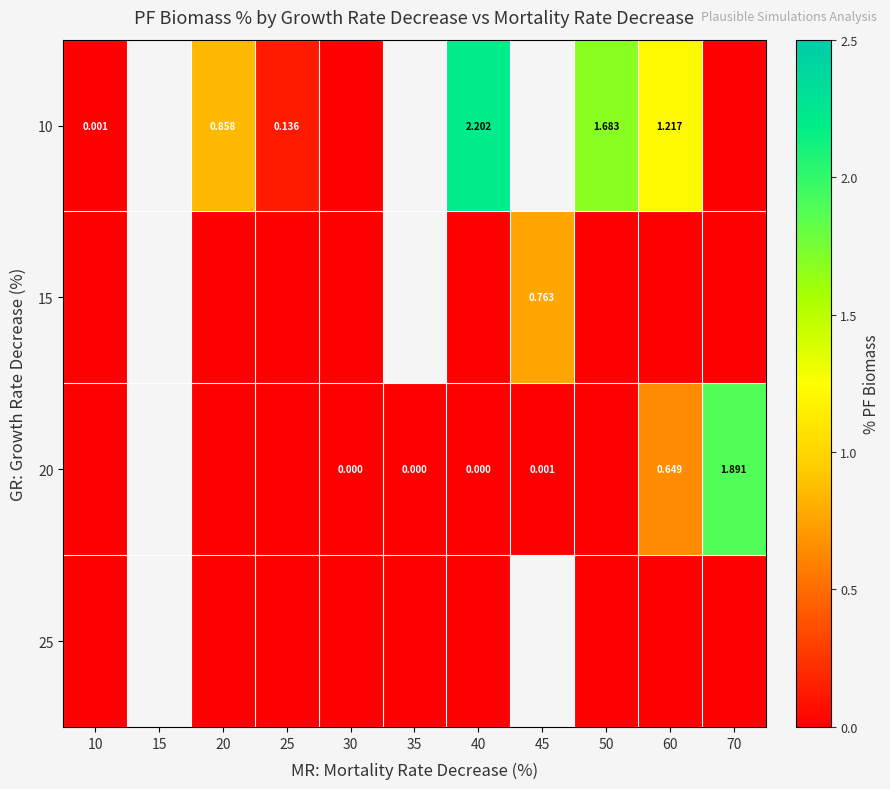

The value of 15 at 40 is -0.5. True or false?

False